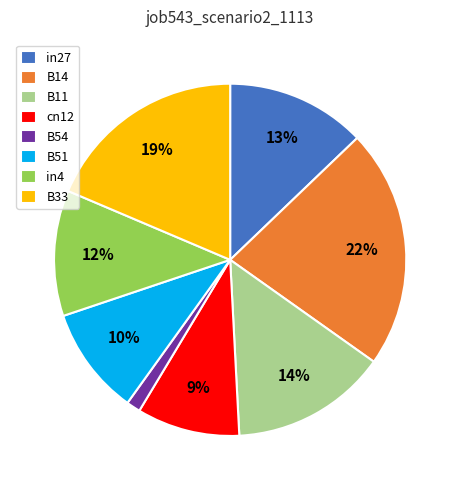

Which has a higher value, B54 or B14?

B14